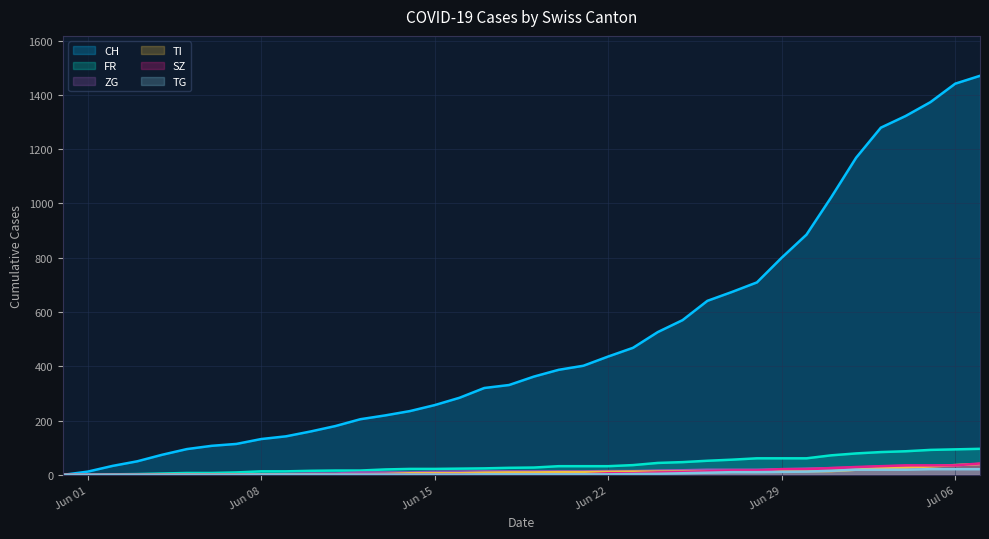

What position from the right is 2020-06-10?

28